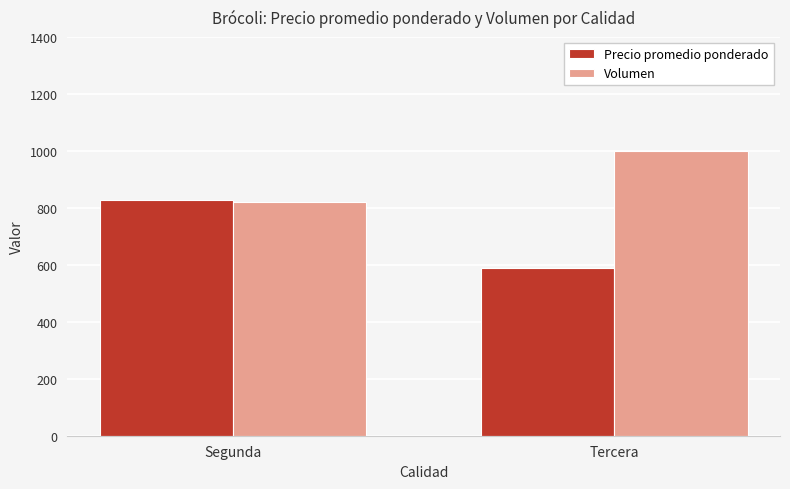

What is the total value across all series at Segunda?

1646